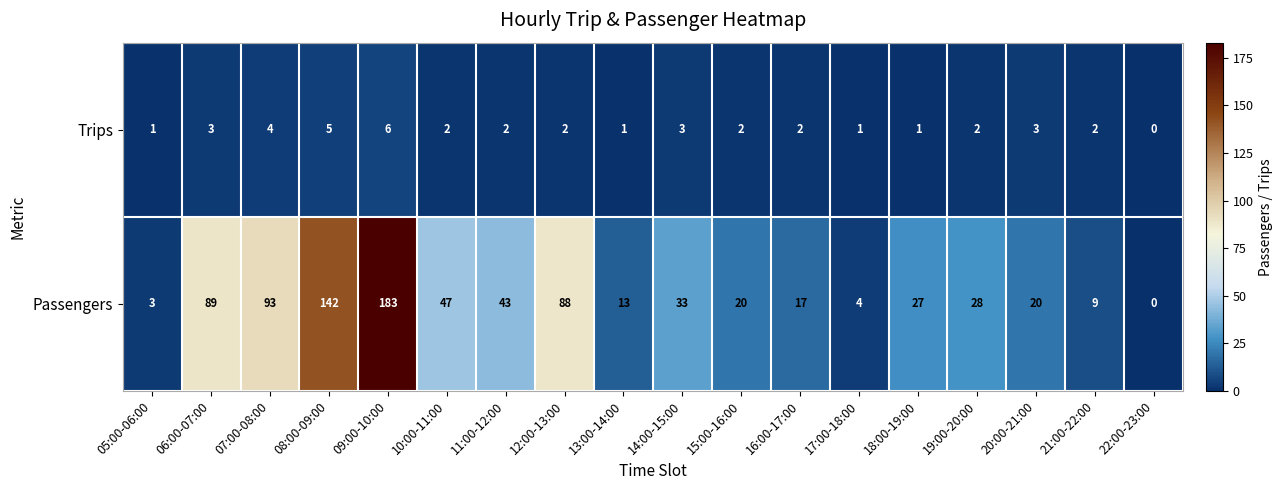

Which series has the largest total across all categories?

Passengers